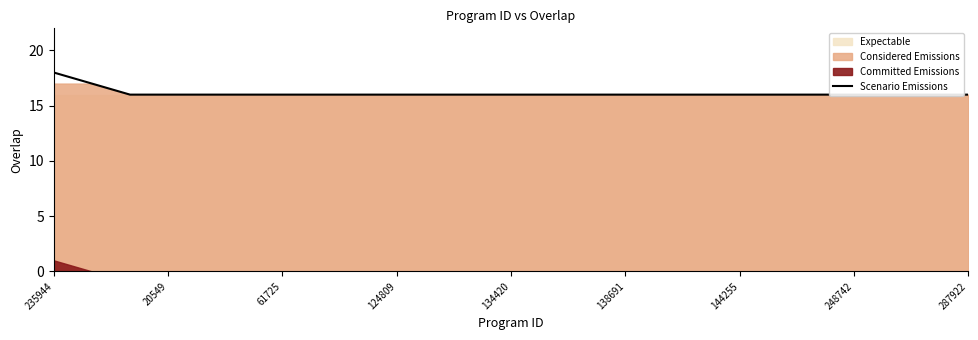

The chart shows a value of 21 at 144255. True or false?

False